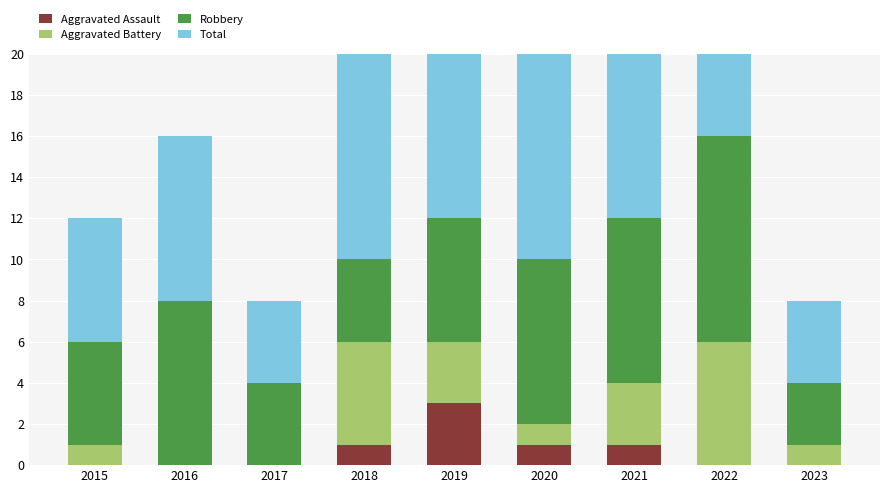

What is the average value of the Total series?

9